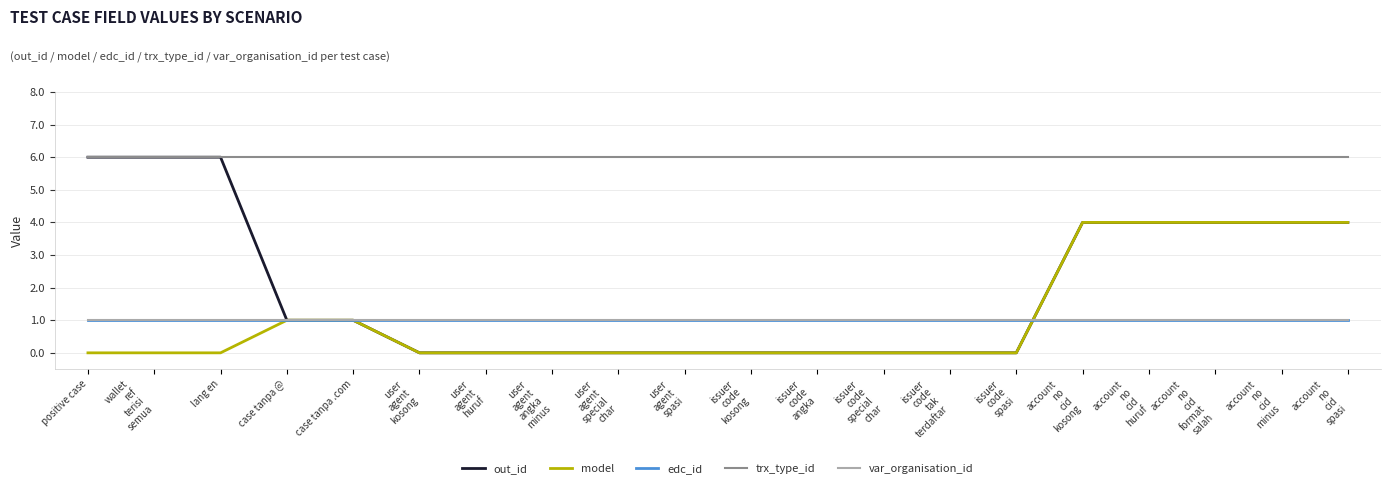

Reading right to left, extract all data points from this chart.

out_id: 4	4	4	4	4	0	0	0	0	0	0	0	0	0	0	1	1	6	6	6
model: 4	4	4	4	4	0	0	0	0	0	0	0	0	0	0	1	1	0	0	0
edc_id: 1	1	1	1	1	1	1	1	1	1	1	1	1	1	1	1	1	1	1	1
trx_type_id: 6	6	6	6	6	6	6	6	6	6	6	6	6	6	6	6	6	6	6	6
var_organisation_id: 1	1	1	1	1	1	1	1	1	1	1	1	1	1	1	1	1	1	1	1